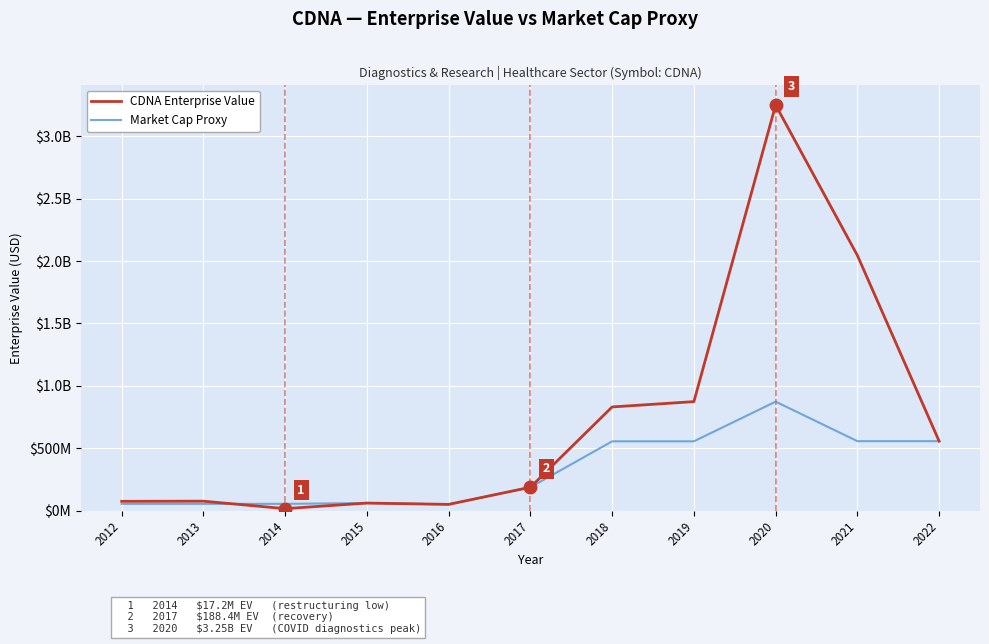

What are all the series names shown in the legend?

CDNA Enterprise Value, Market Cap Proxy